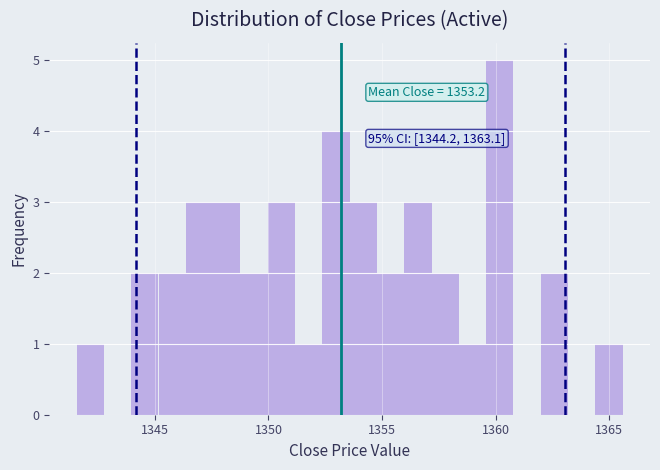

Around what value on the x-axis is the tallest bar? Give the approximate position of its centre, as read against the axis.

1360.0